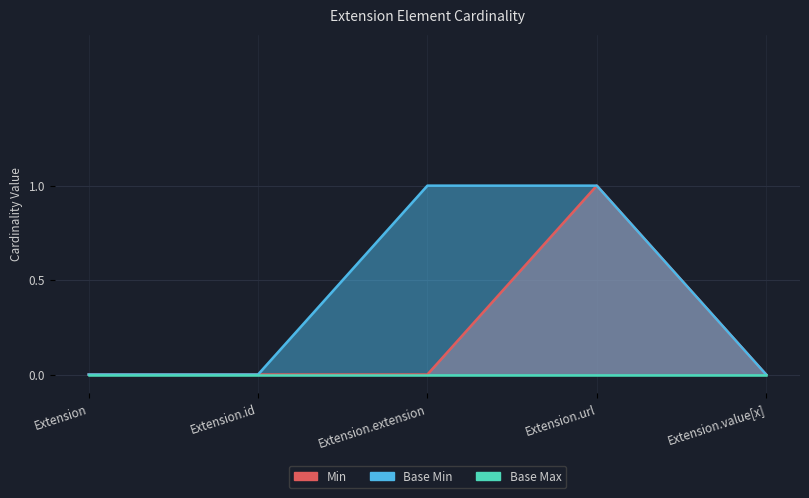

Which category has the highest value in the Min series?

Extension.url